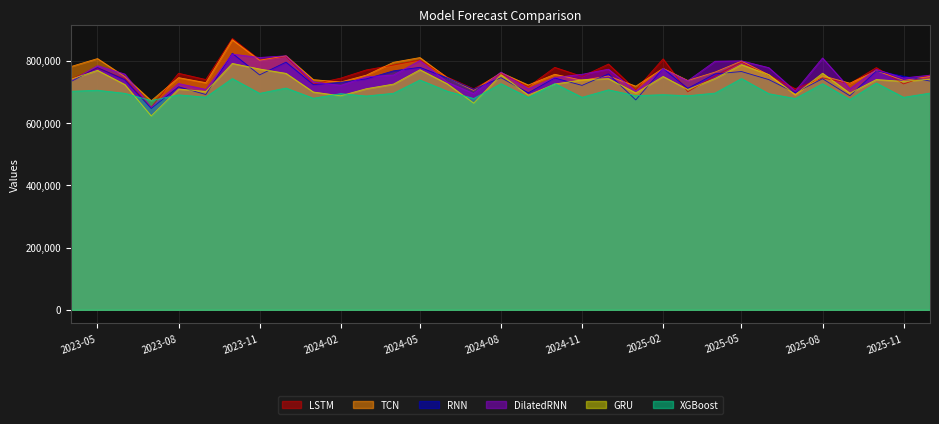

How many lines are shown in the chart?

6